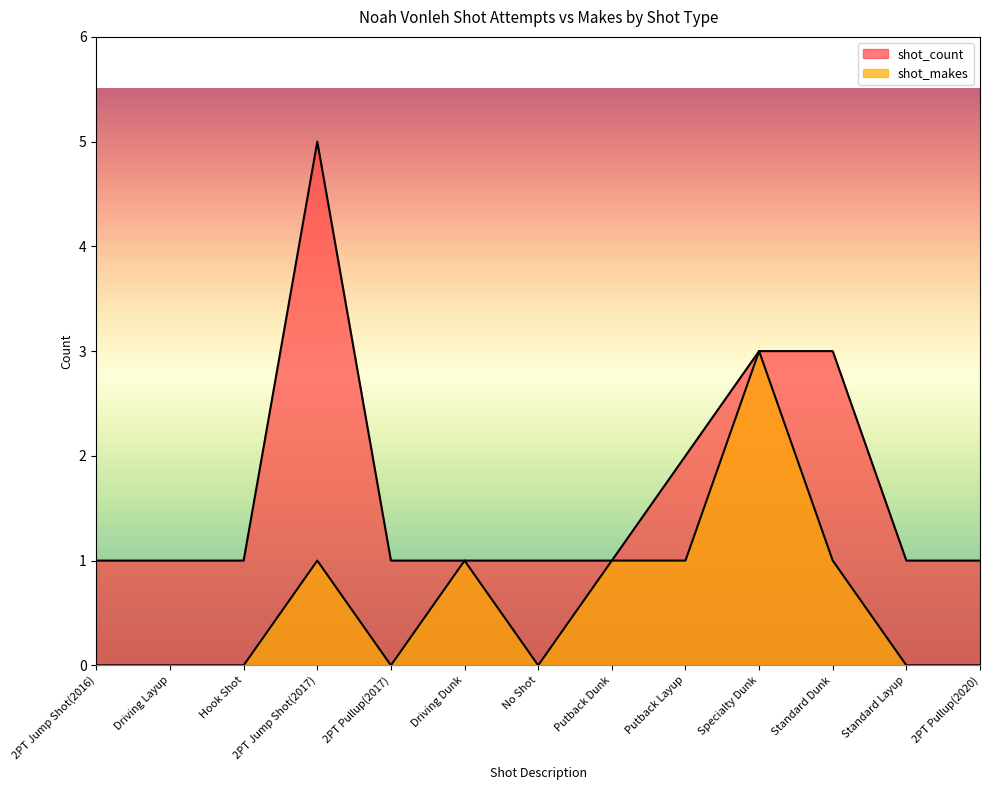

What are all the series names shown in the legend?

shot_count, shot_makes